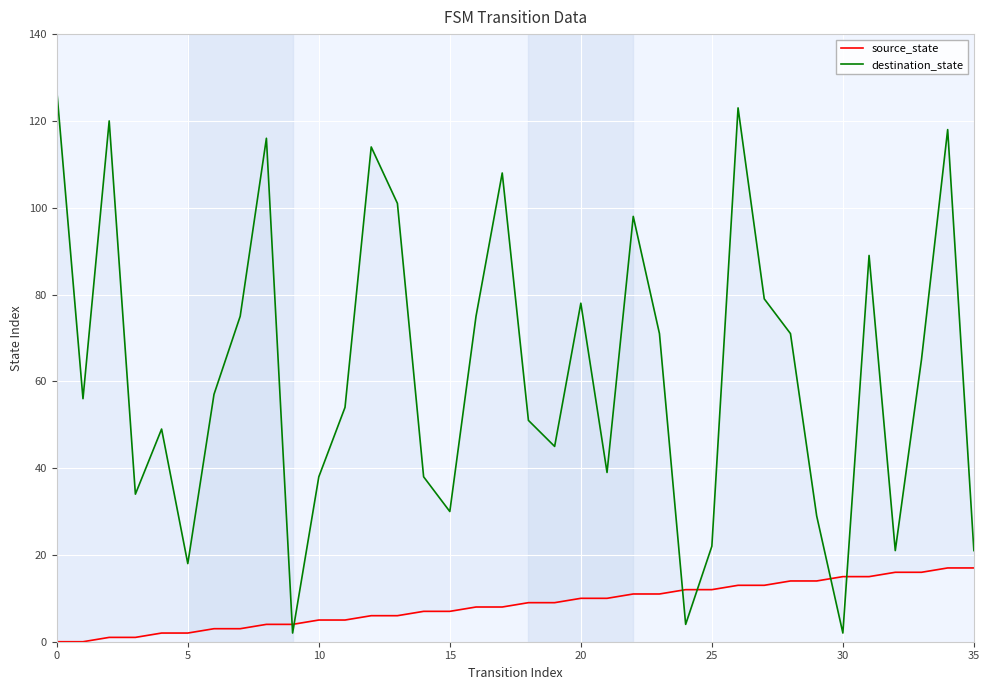

Which has a higher value, 19 or 26?

26